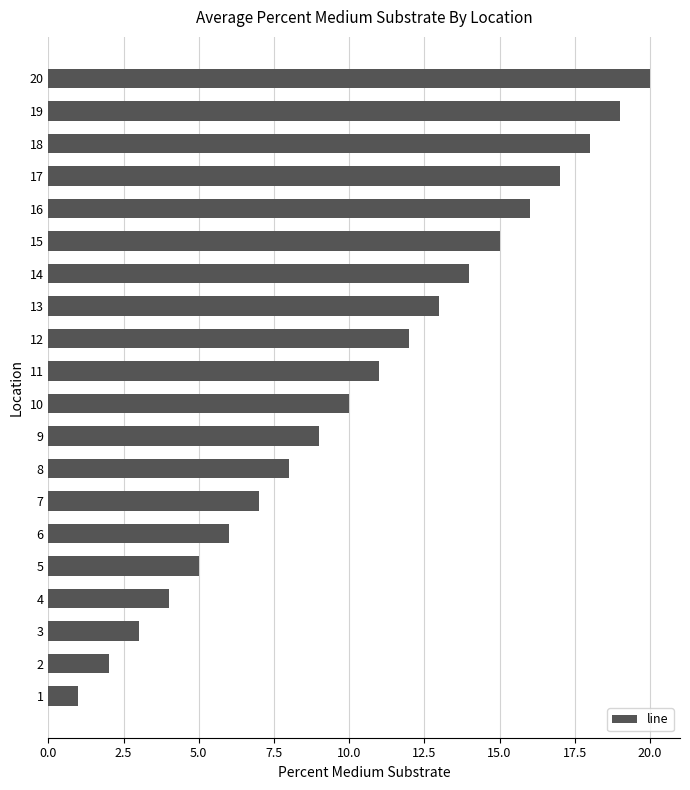

Rank the categories by value from lowest to highest.

1, 2, 3, 4, 5, 6, 7, 8, 9, 10, 11, 12, 13, 14, 15, 16, 17, 18, 19, 20